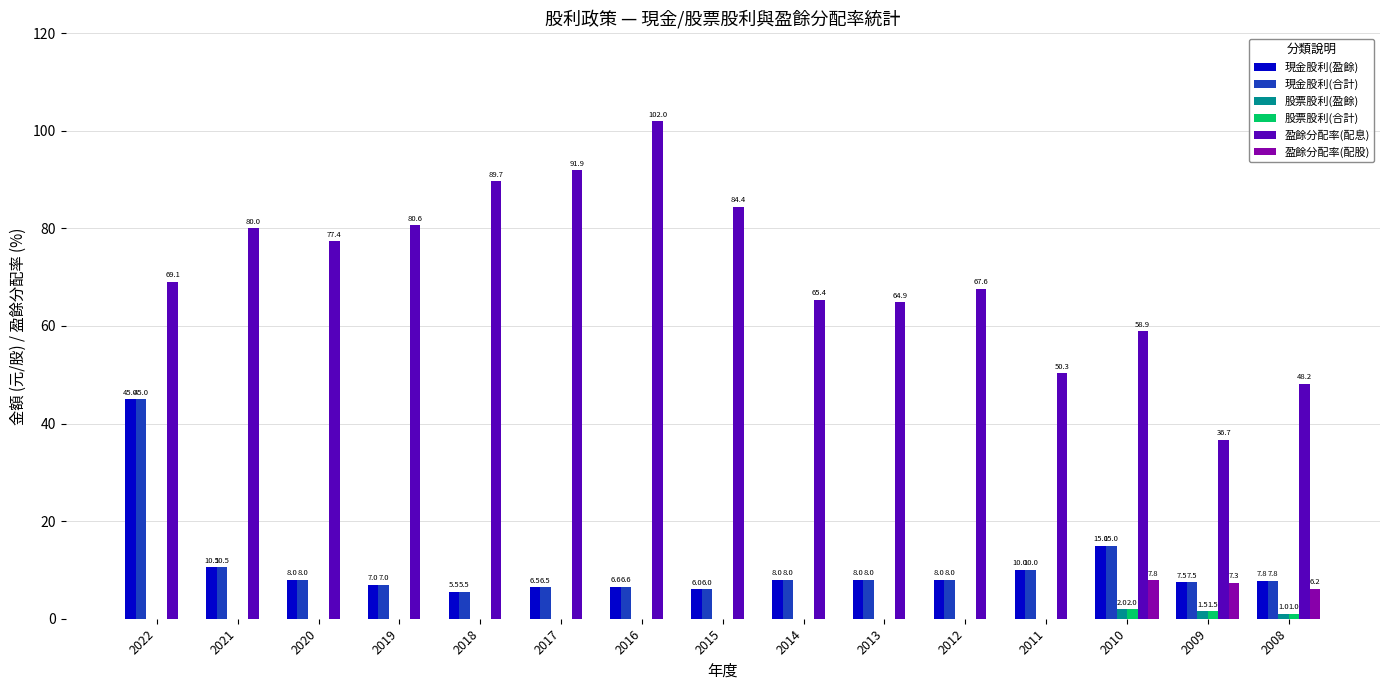

The 盈餘分配率(配息) series shows 158.8 at 2016. True or false?

False